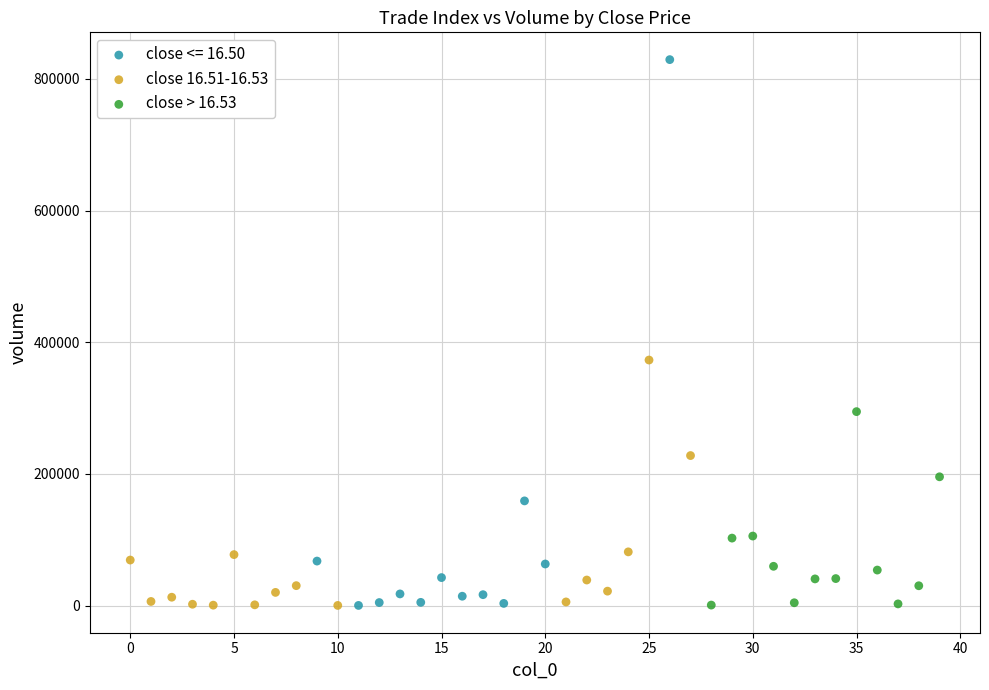

Which series has the largest Y range (max minus min)?

close <= 16.50